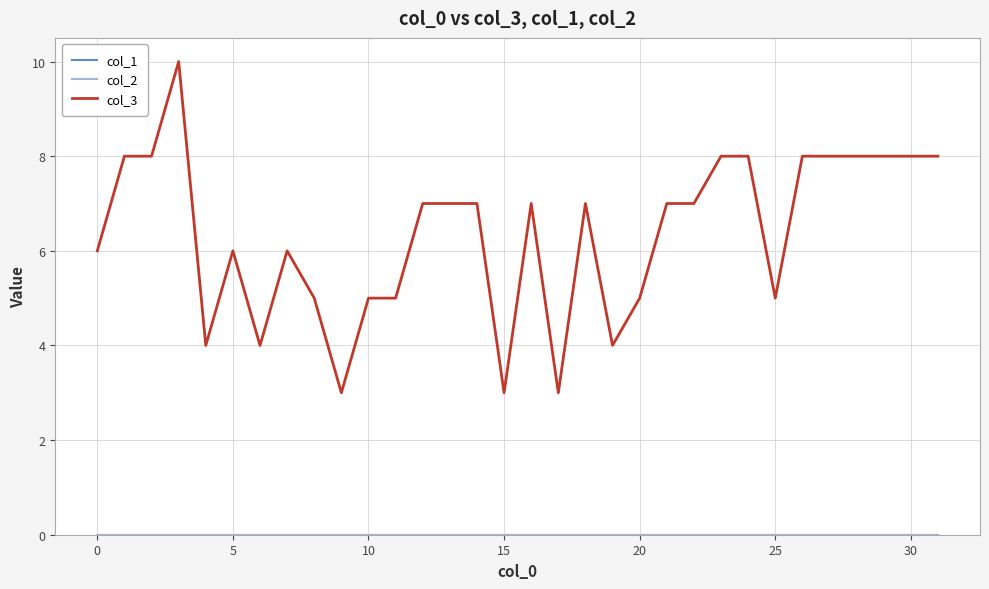

True or false: col_3 and col_2 intersect in this chart.

False